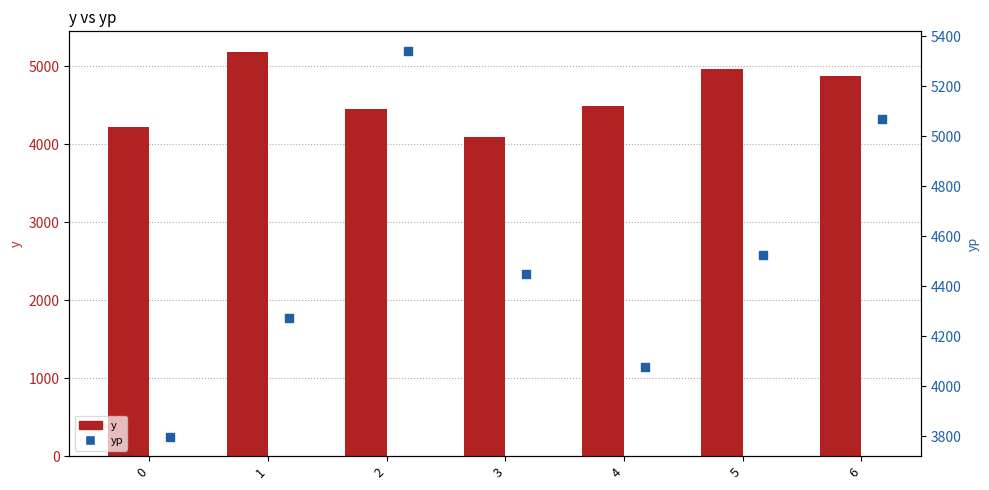

Which series contains the lowest Y value?

yp